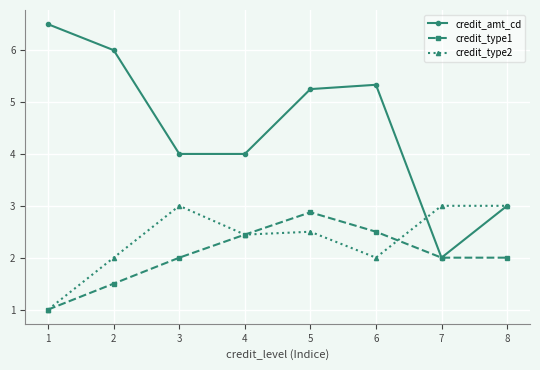

True or false: credit_amt_cd has more than 2 points higher than both neighbors.

False